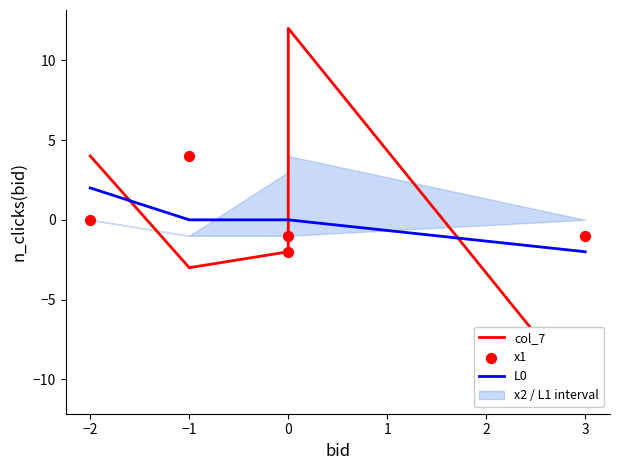

Which series has the widest spread of Y values?

col_7